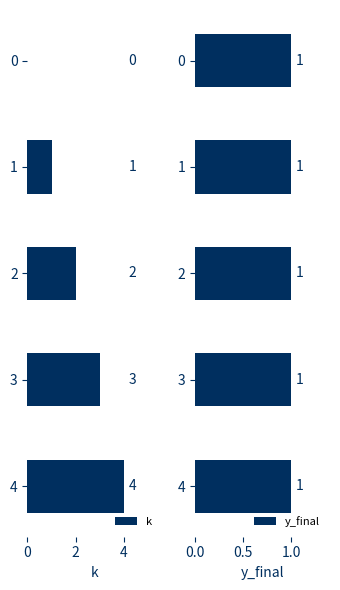

What is the sum of all k values?

10